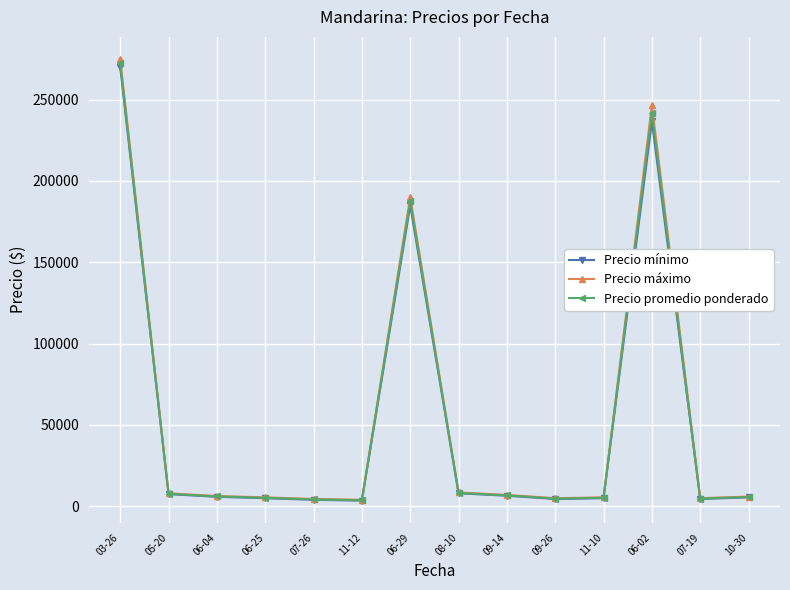

True or false: Precio máximo has more than 1 interior local peaks.

True